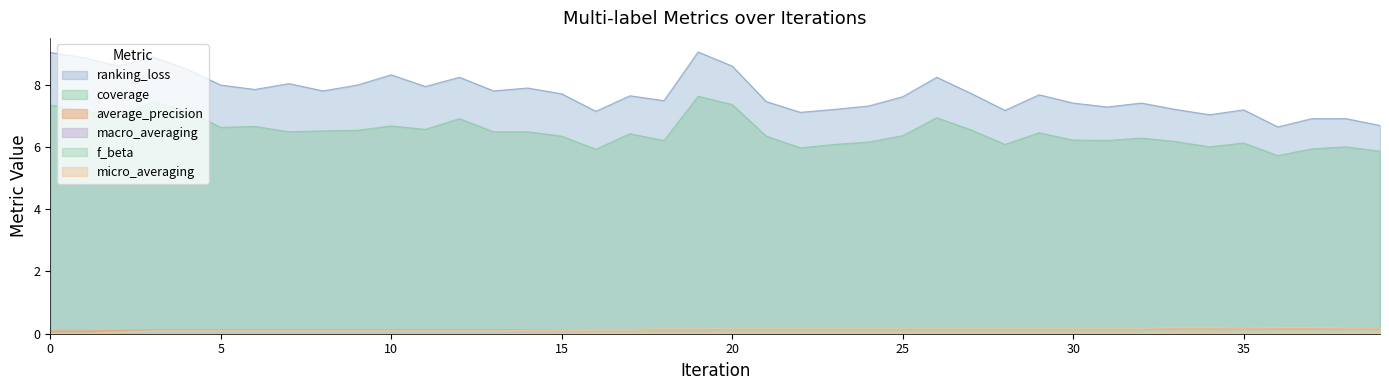

What is the spread (max minus min) of values at 39?

6.6